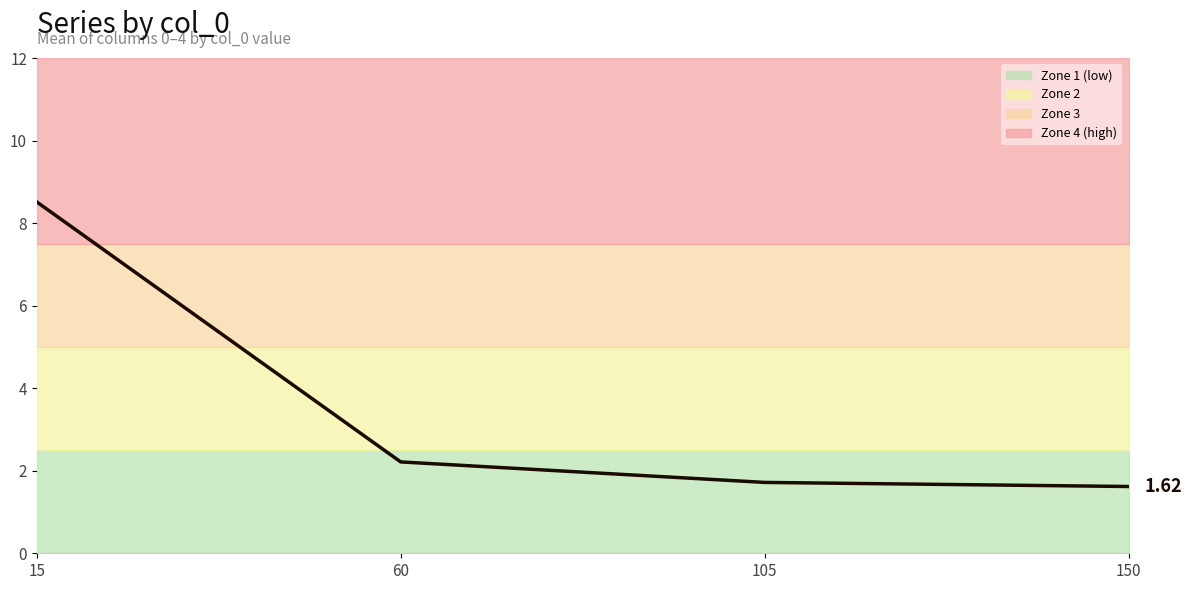

What is the difference between the values at 105 and 15?

6.8